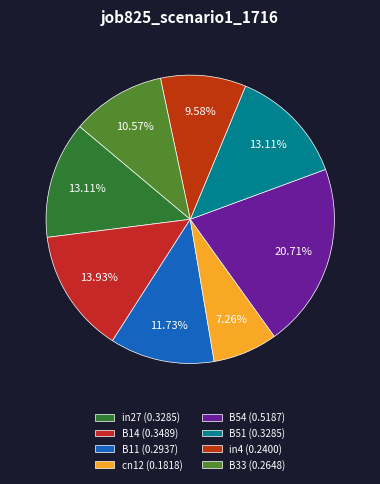

What percentage is NOT represented by cn12?

92.7%